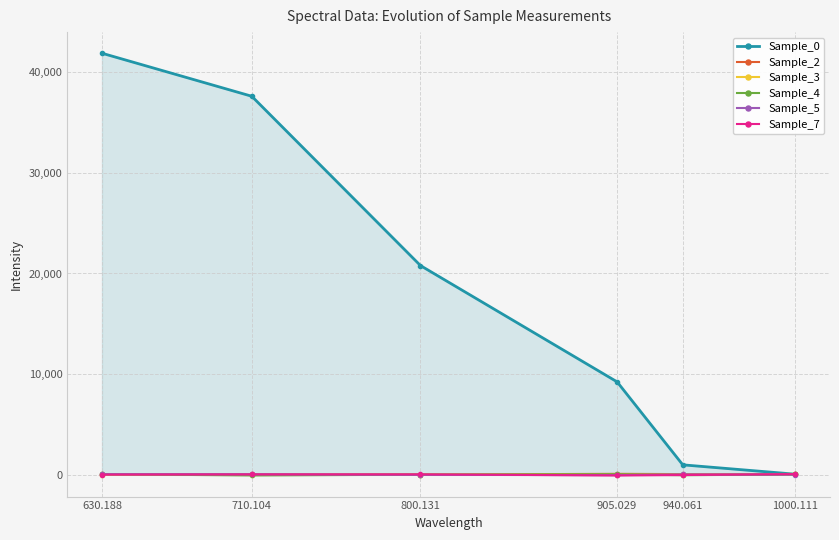

At which label is Sample_2 closest to 41?

1000.111